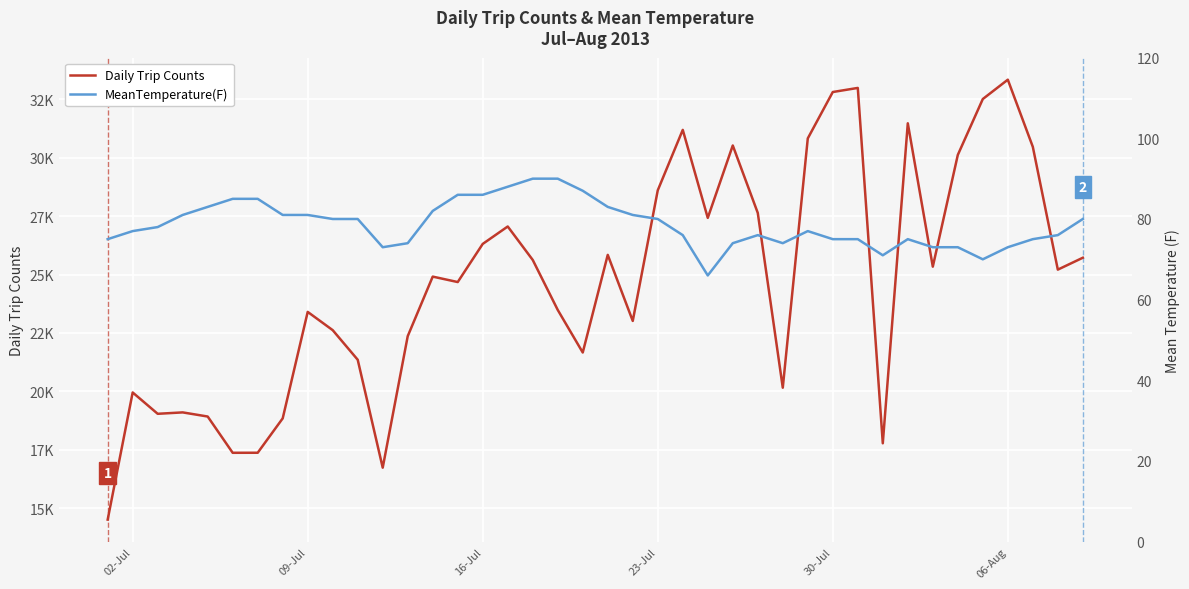

What is the maximum value for Daily Trip Counts?

33345